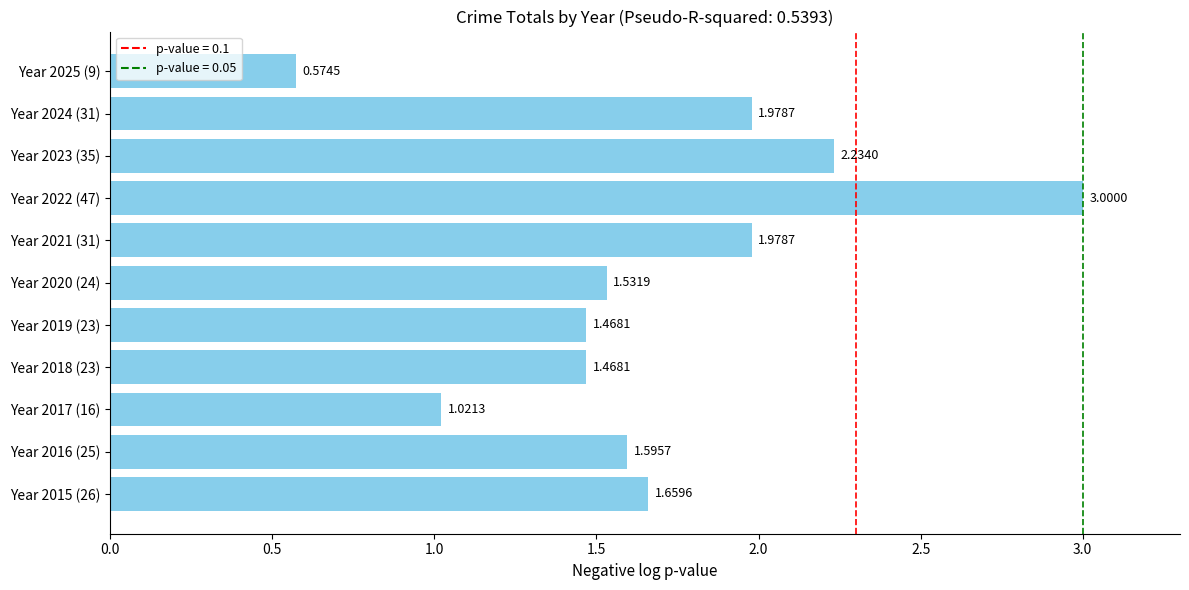

Does the chart contain stacked bars?

No